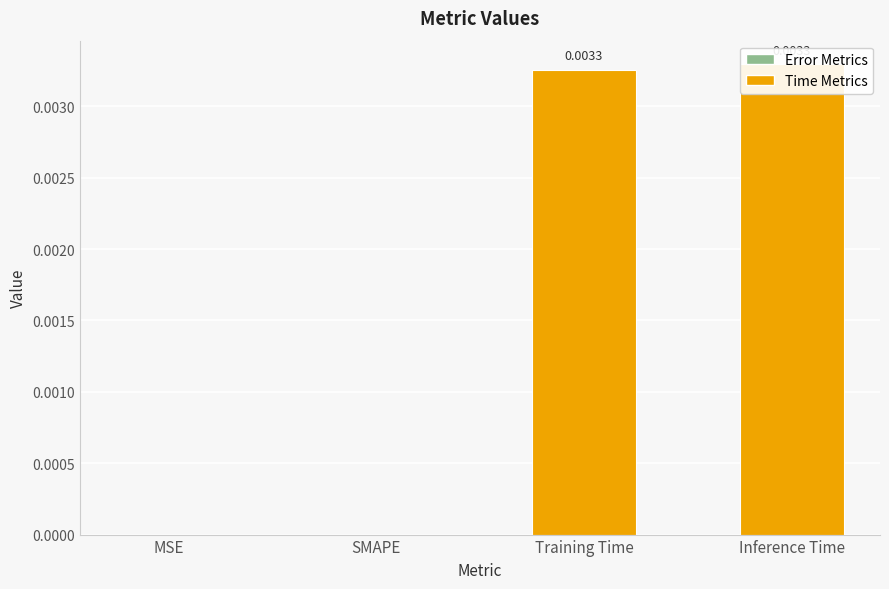

List the labels in order of value, smallest first.

MSE, SMAPE, Training Time, Inference Time